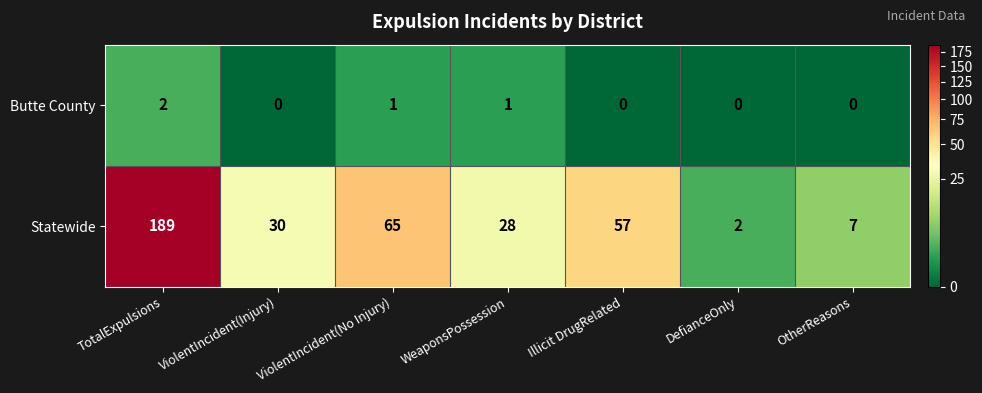

At which label does Statewide reach its minimum?

DefianceOnly